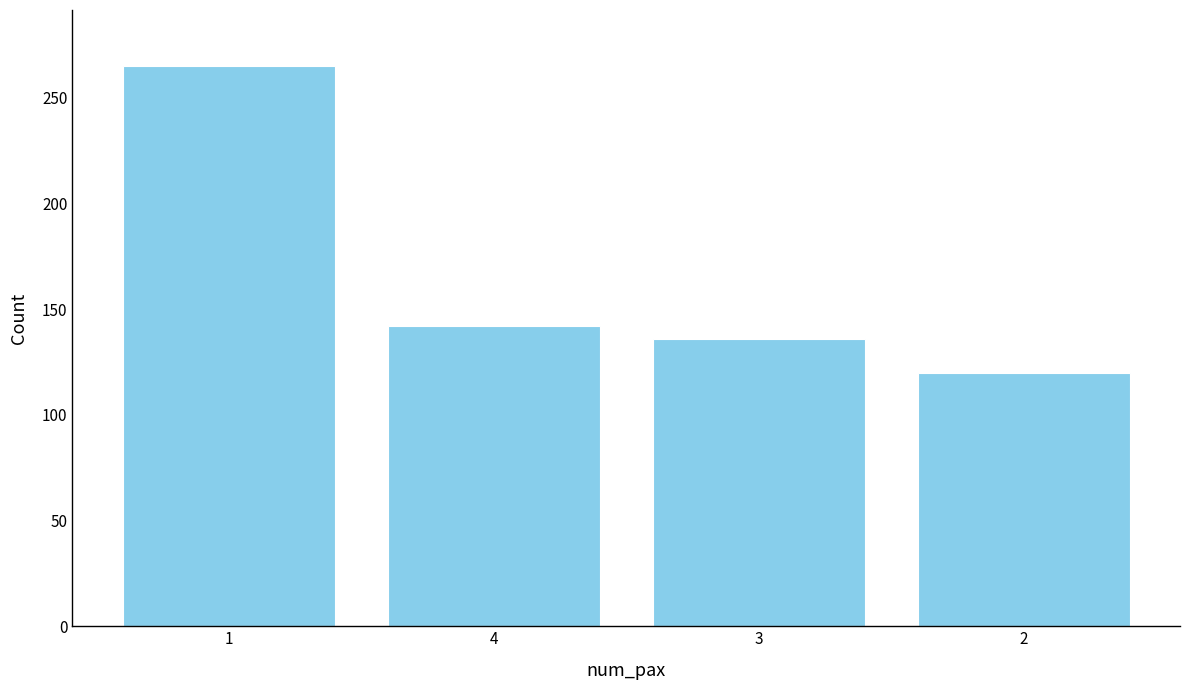

Reading left to right, transcribe all the data shown in this chart.

1=265	4=142	3=136	2=120